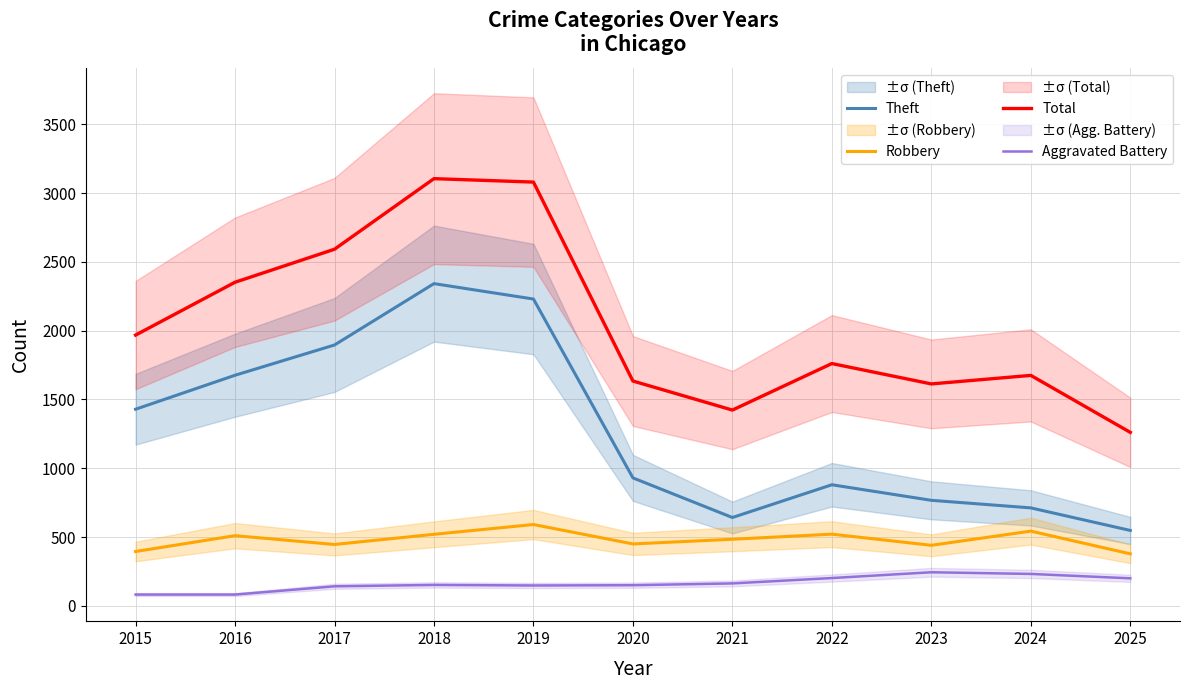

What is the value of the Theft point at the 4th from the left?

2342